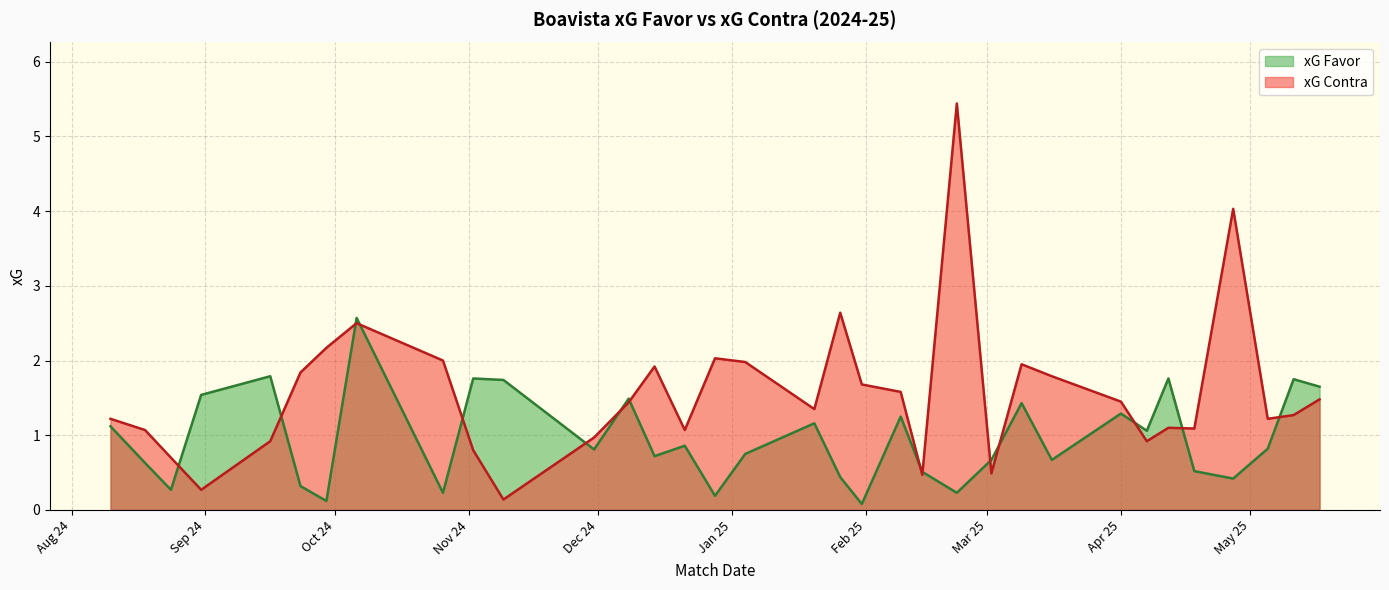

What is the label of the 11th point from the right?

02/03/2025